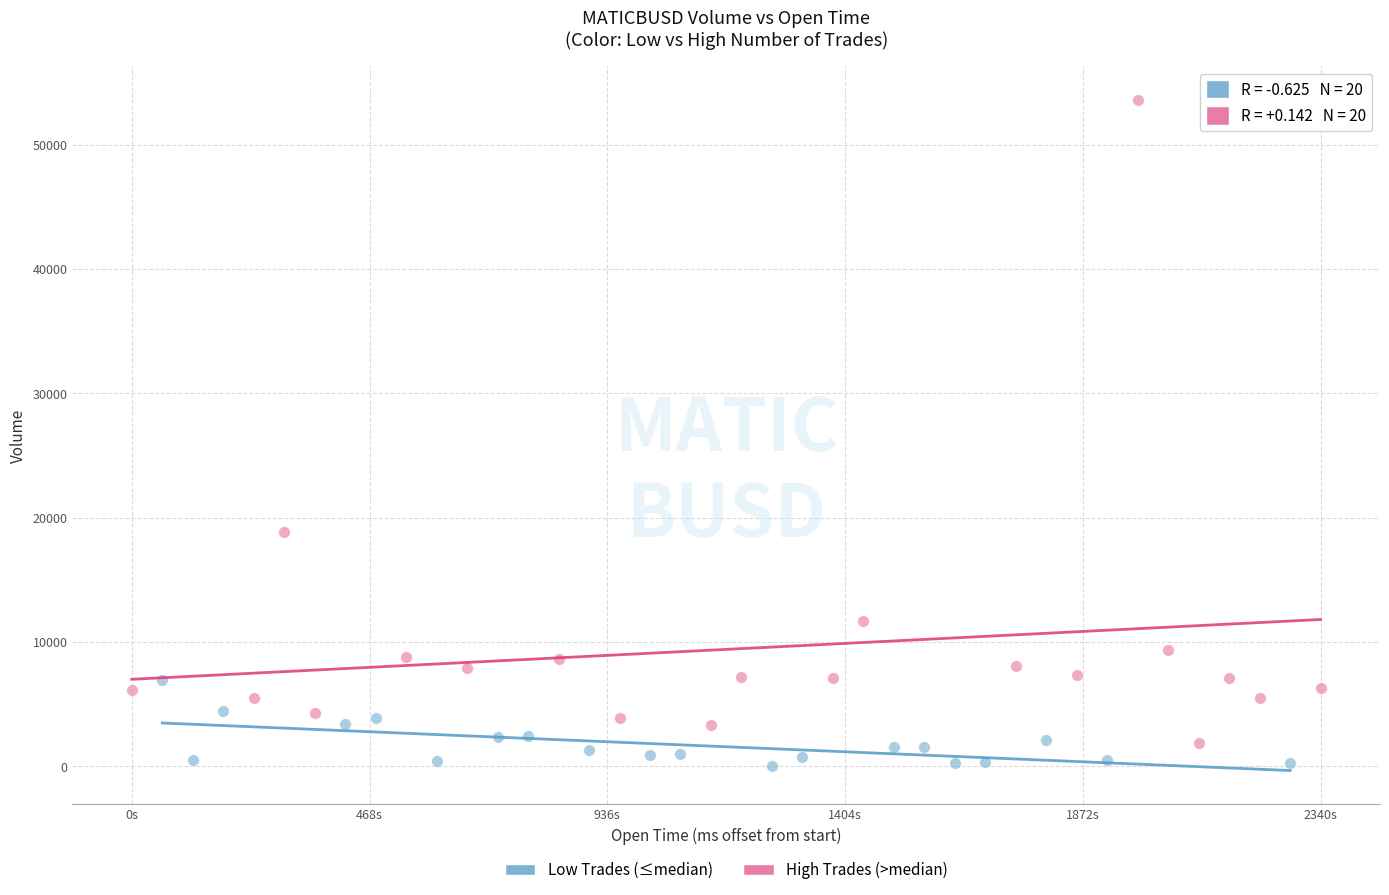

Which series reaches the minimum Y coordinate?

Low Trades (≤median)